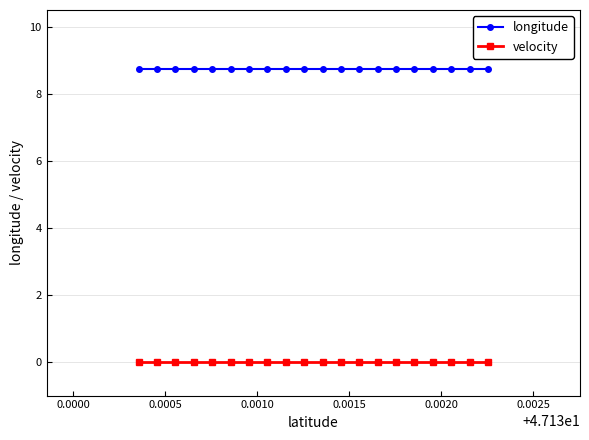

At how many categories does at least one series exceed 5?

20